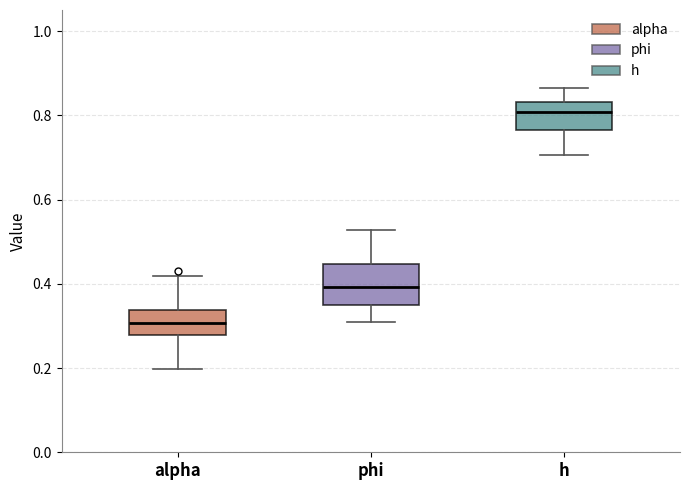

Which box has the highest median line?

h